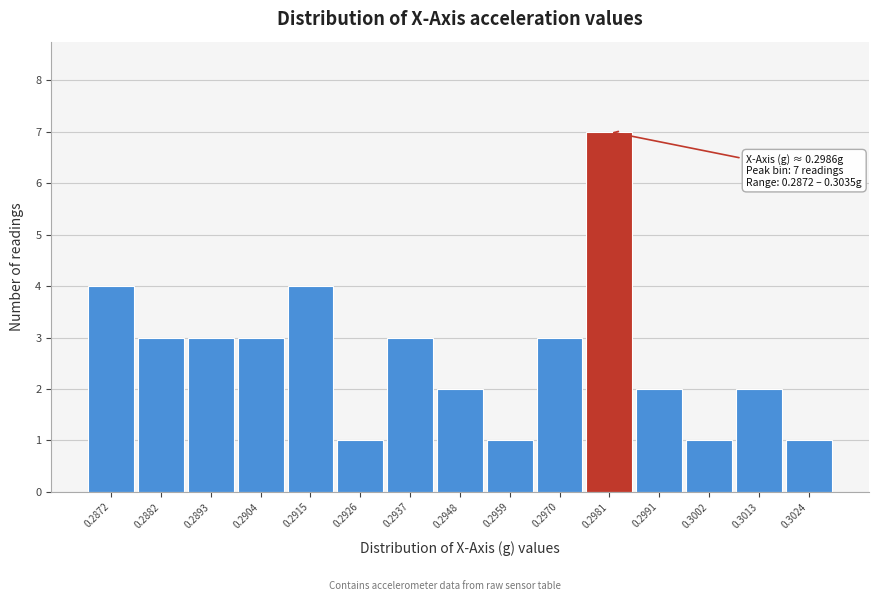

Reading left to right, transcribe all the data shown in this chart.

0.2872=4	0.2882=3	0.2893=3	0.2904=3	0.2915=4	0.2926=1	0.2937=3	0.2948=2	0.2959=1	0.2970=3	0.2981=7	0.2991=2	0.3002=1	0.3013=2	0.3024=1